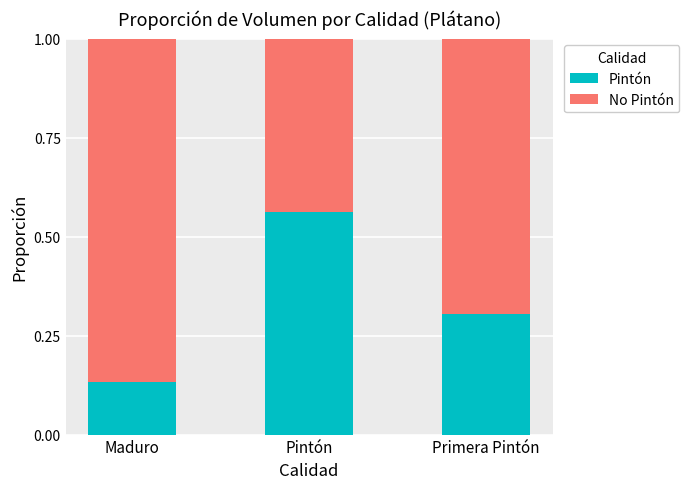

The value of Pintón at Primera Pintón is 0.2. True or false?

False